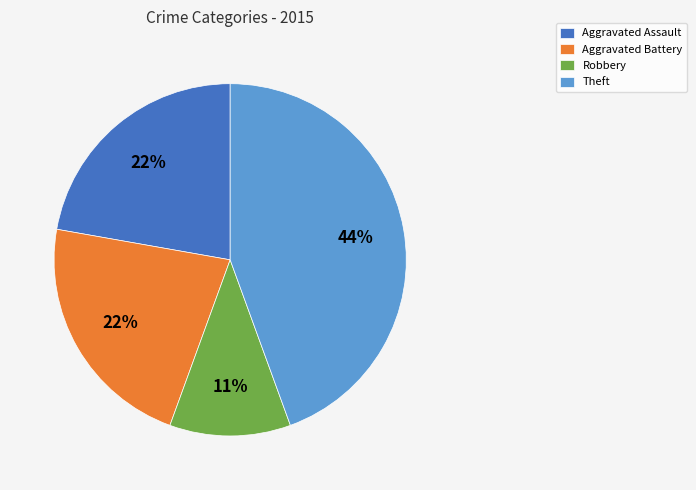

Count the number of slices in the pie.

4